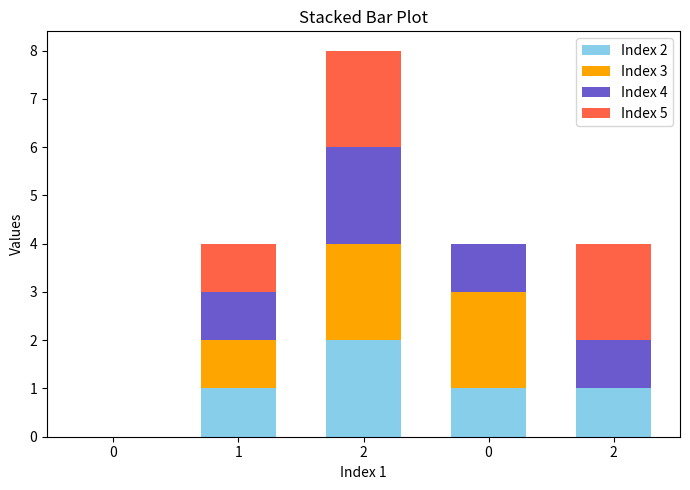

At which label does Index 5 first exceed 1?

2